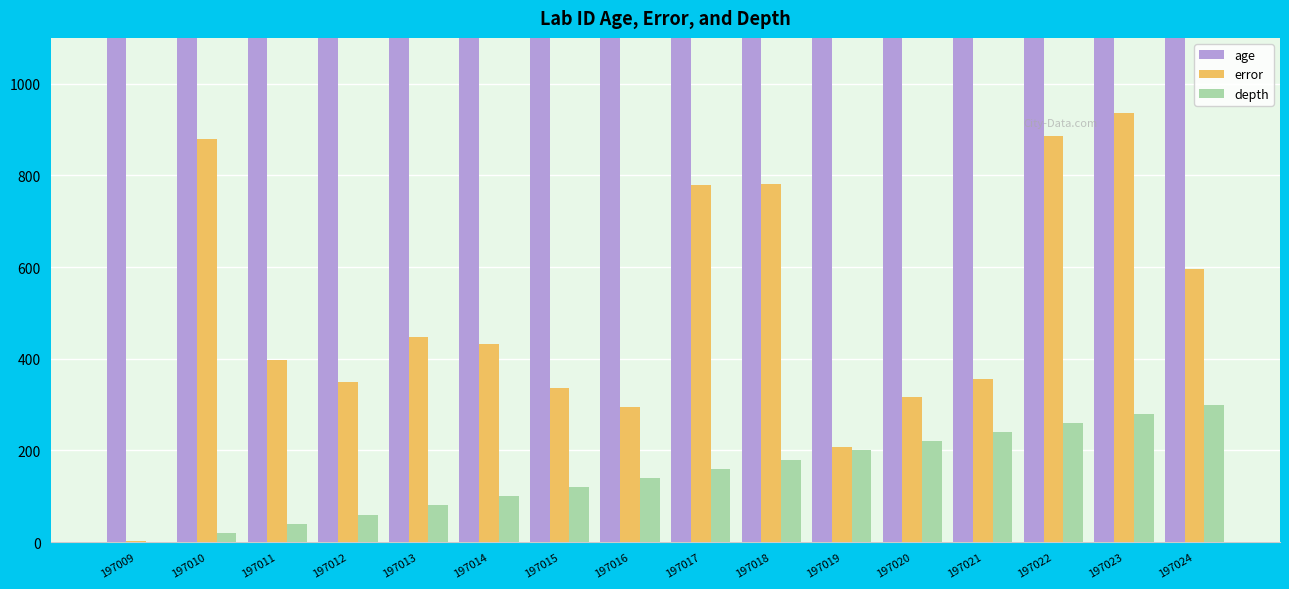

Reading left to right, extract all data points from this chart.

age: 197009.0	197010.0	197011.0	197012.0	197013.0	197014.0	197015.0	197016.0	197017.0	197018.0	197019.0	197020.0	197021.0	197022.0	197023.0	197024.0
error: 3.0	880.0	396.5	349.5	447.0	433.0	336.5	294.0	779.5	782.0	206.5	317.0	356.5	886.5	936.0	595.0
depth: 0.0	20.0	40.0	60.0	80.0	100.0	120.0	140.0	160.0	180.0	200.0	220.0	240.0	260.0	280.0	300.0